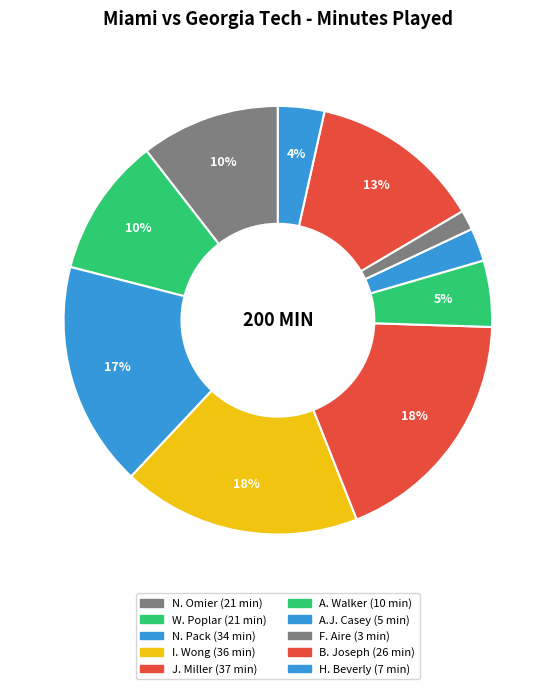

Combined, what portion of the pie is B. Joseph and J. Miller?

31.5%